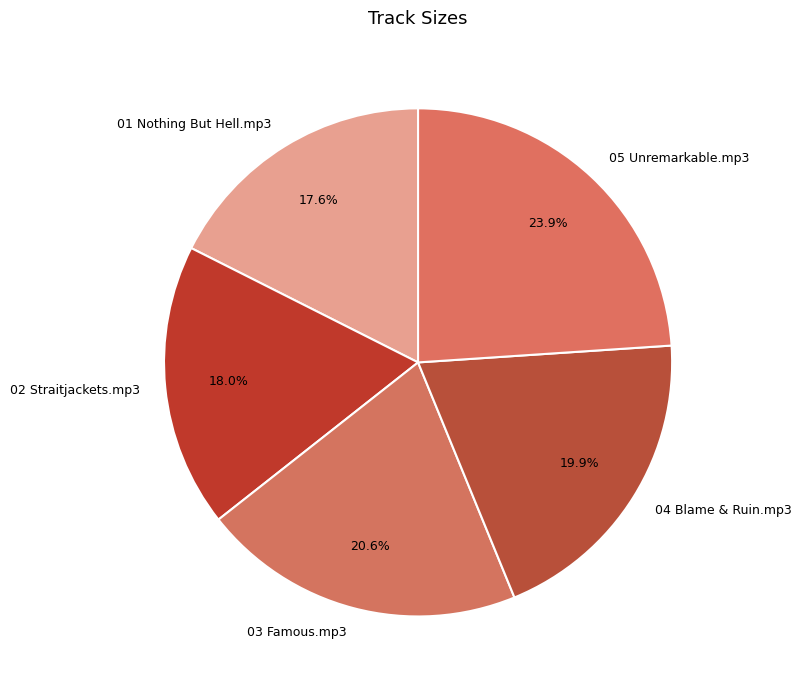

What percentage is NOT represented by 04 Blame & Ruin.mp3?

80.1%